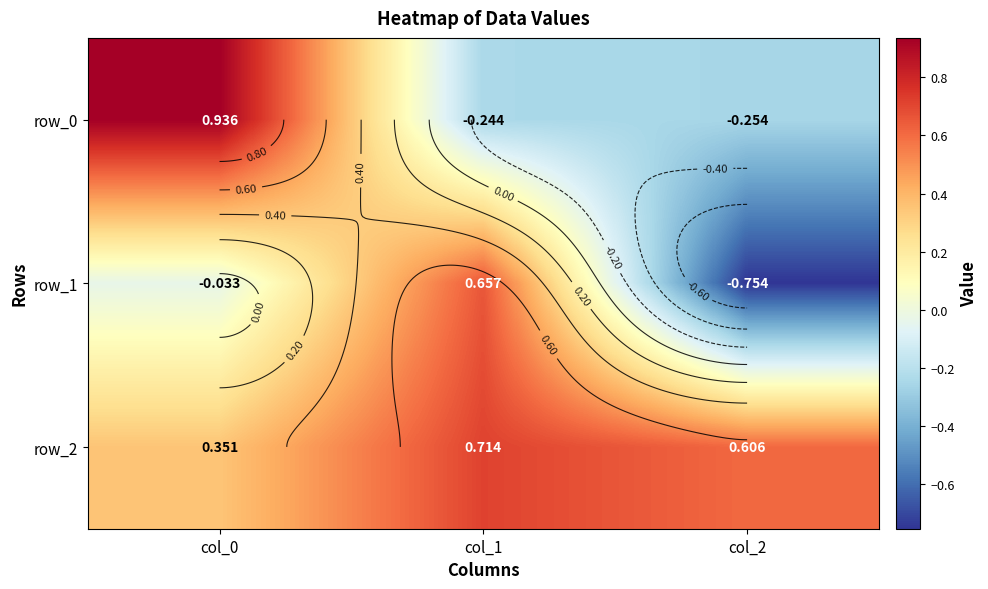

What is the spread (max minus min) of values at col_1?

1.0